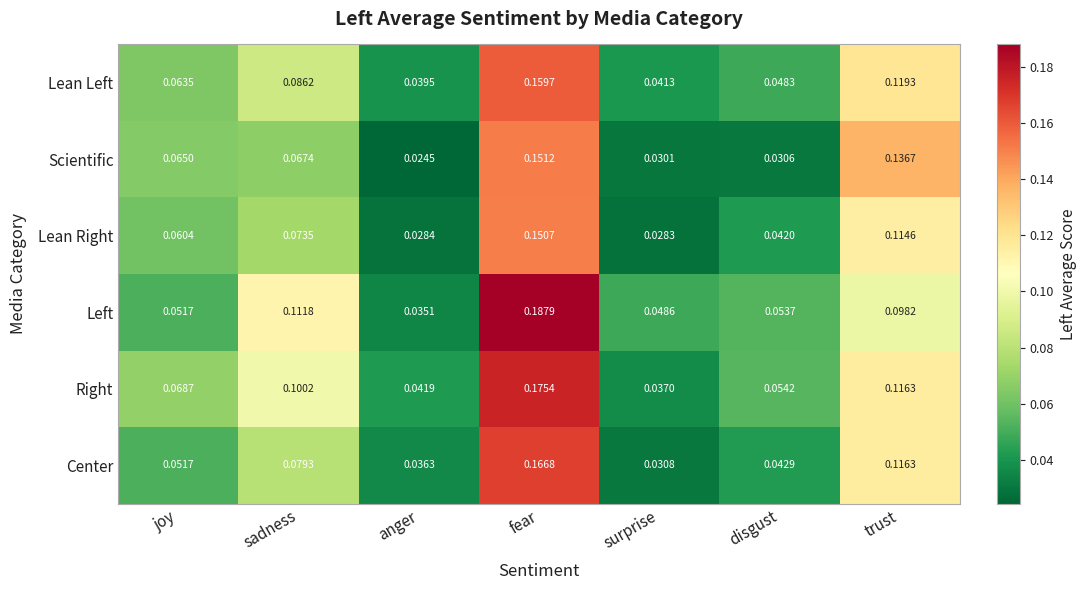

At which label is Scientific closest to 0?

anger